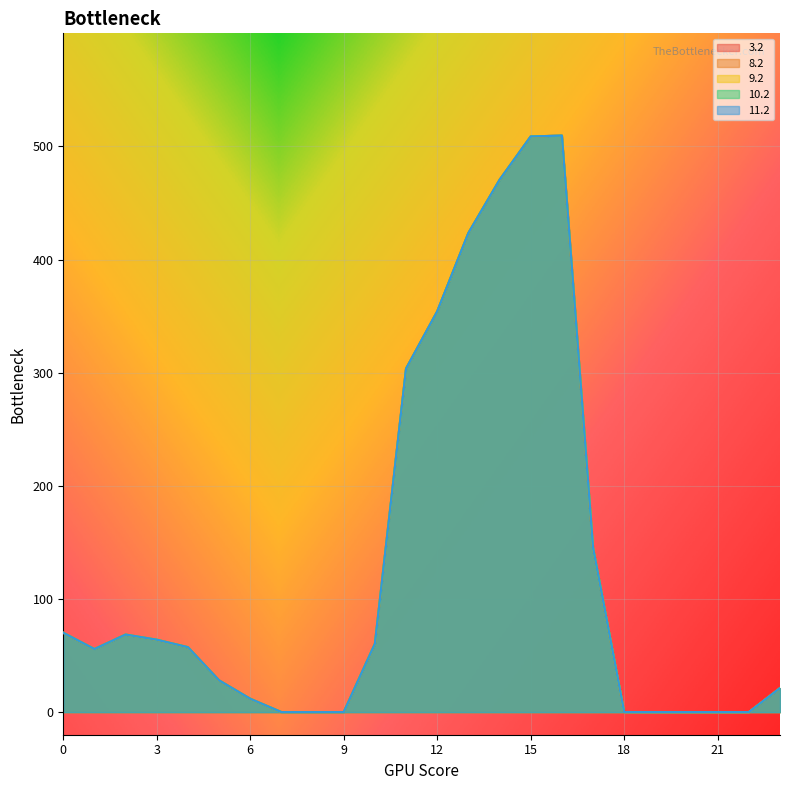

Which category has the highest value across all series?

16